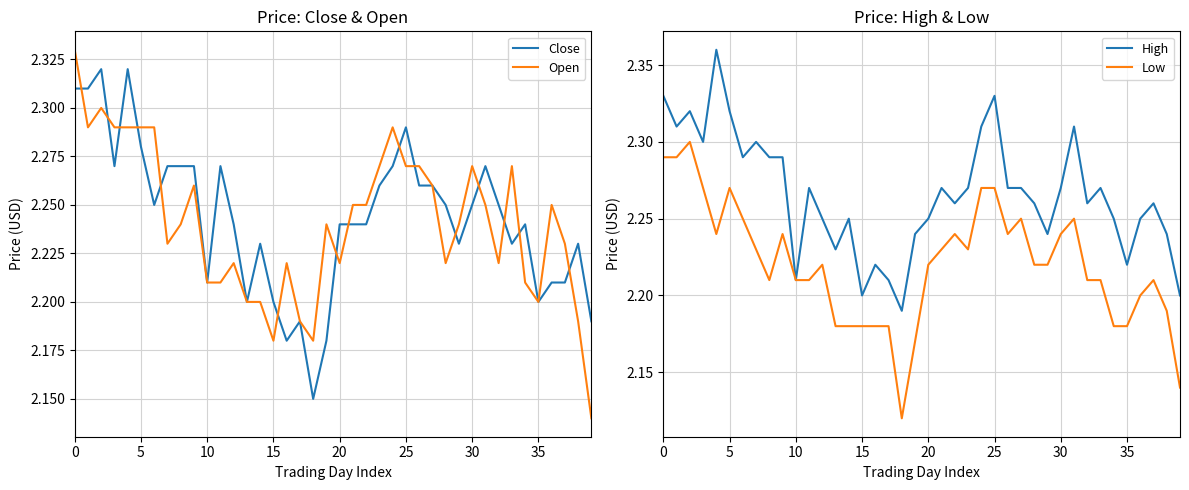

What is the label of the 20th point from the right?

20